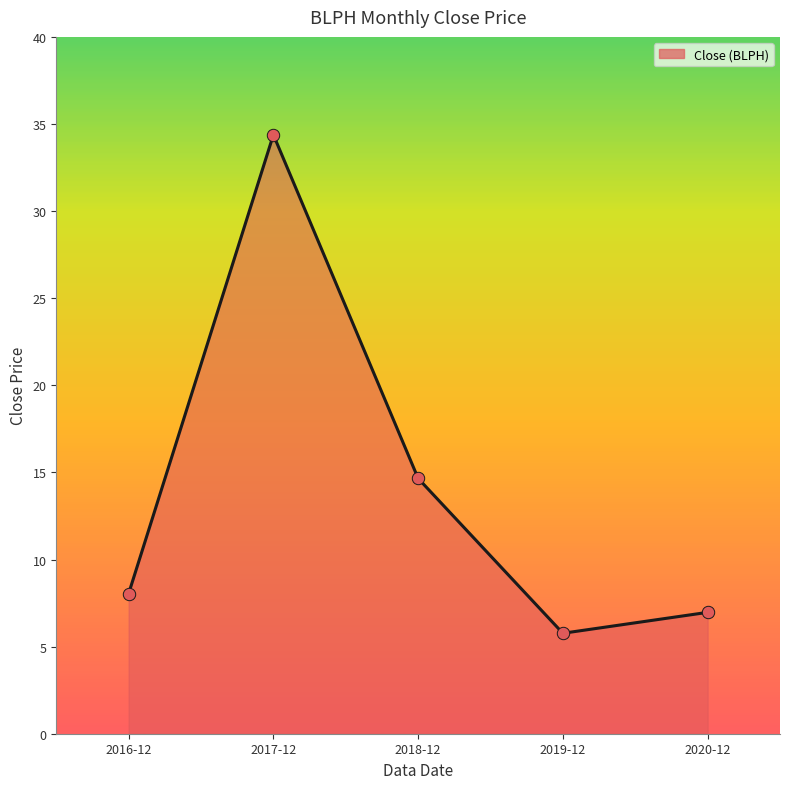

Approximately how many times larger is the value at 2018-12 compared to 2019-12?

2.5